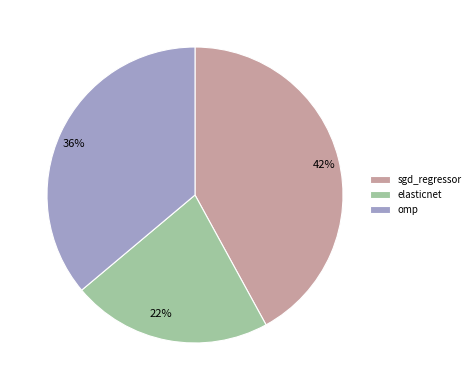

How many slices are in this pie chart?

3